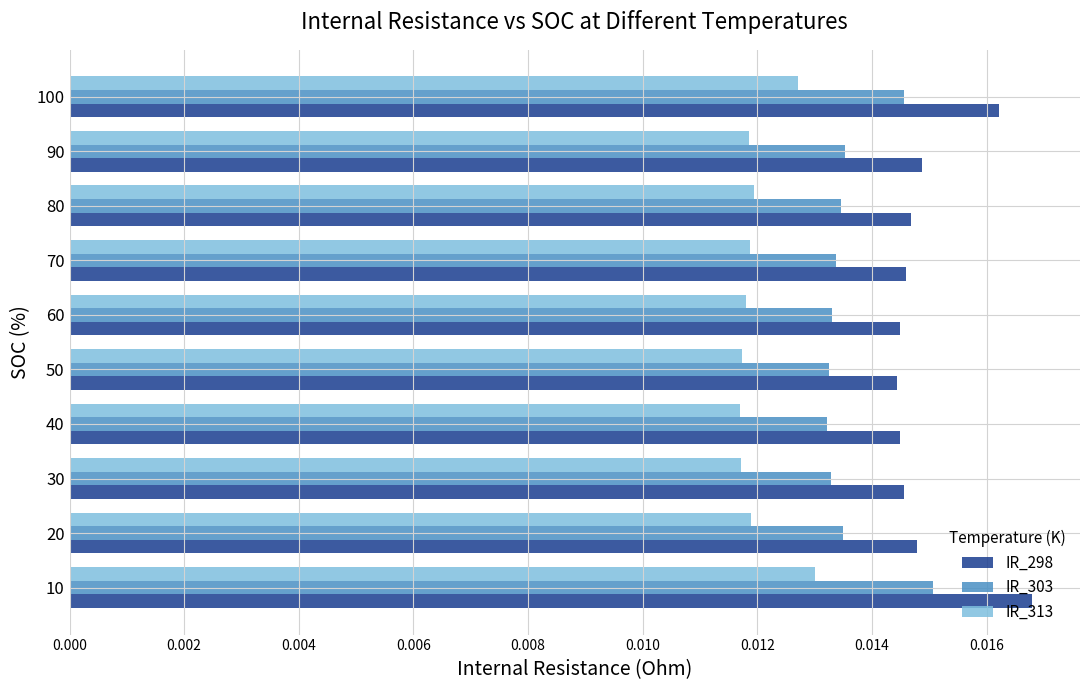

Count the IR_313 values in the range 0 to 1.

10